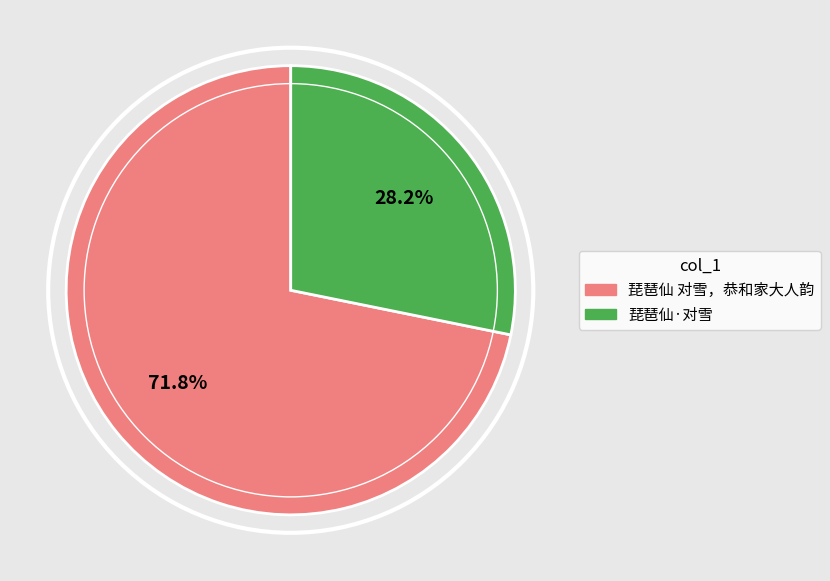

Rank the categories by value from lowest to highest.

琵琶仙·对雪, 琵琶仙 对雪，恭和家大人韵